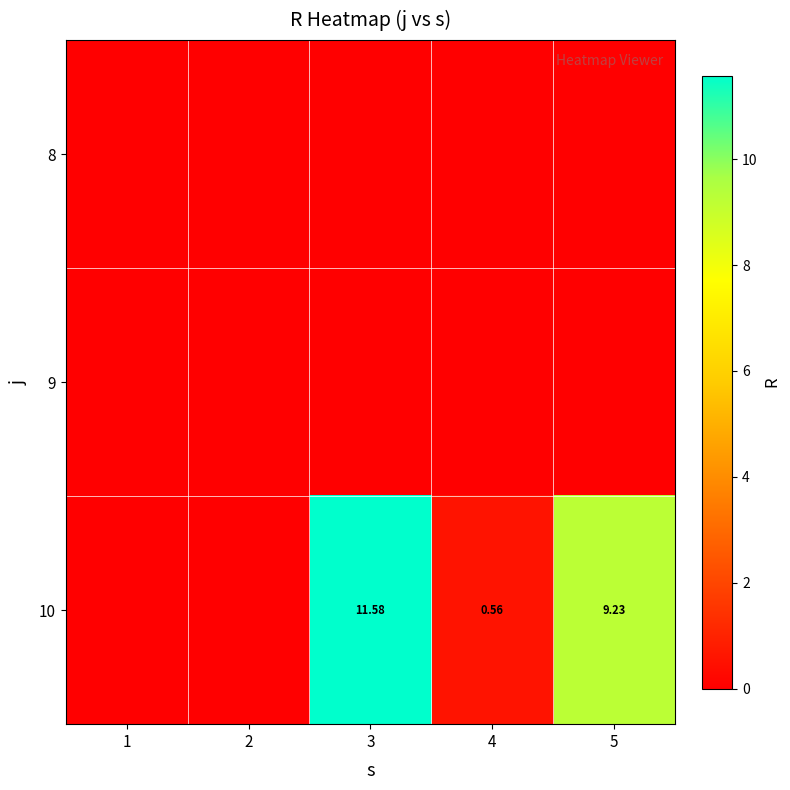

Count the number of categories in the chart.

5